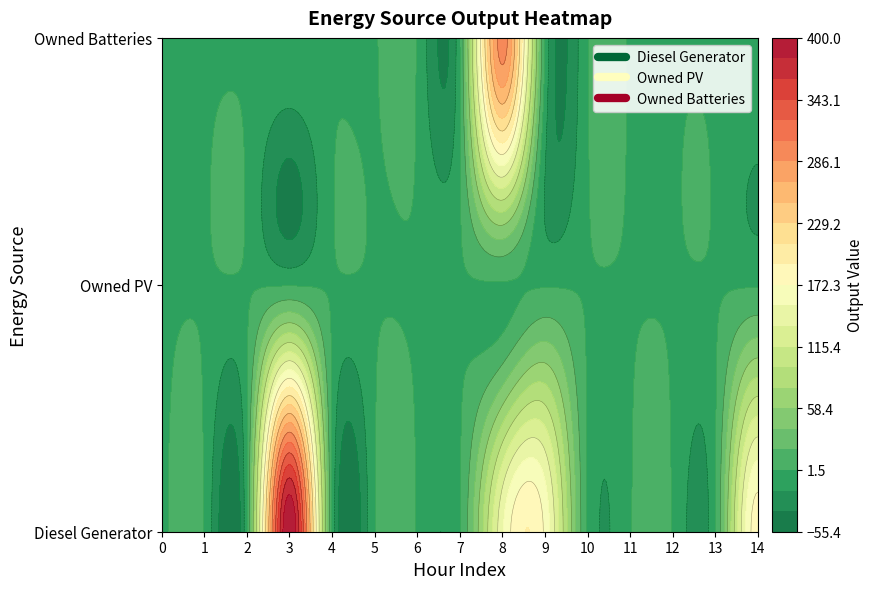

Reading right to left, what are all the values shown in this chart?

Diesel Generator: 14=182.0	13=0.0	12=0.0	11=0.0	10=0.0	9=168.0	8=150.0	7=0.0	6=0.0	5=0.0	4=0.0	3=400.0	2=0.0	1=0.0	0=0.0
Owned PV: 14=0.0	13=0.0	12=0.0	11=0.0	10=0.0	9=0.0	8=0.0	7=0.0	6=0.0	5=0.0	4=0.0	3=0.0	2=0.0	1=0.0	0=0.0
Owned Batteries: 14=0.0	13=0.0	12=0.0	11=0.0	10=0.0	9=0.0	8=295.0	7=0.0	6=0.0	5=0.0	4=0.0	3=0.0	2=0.0	1=0.0	0=0.0